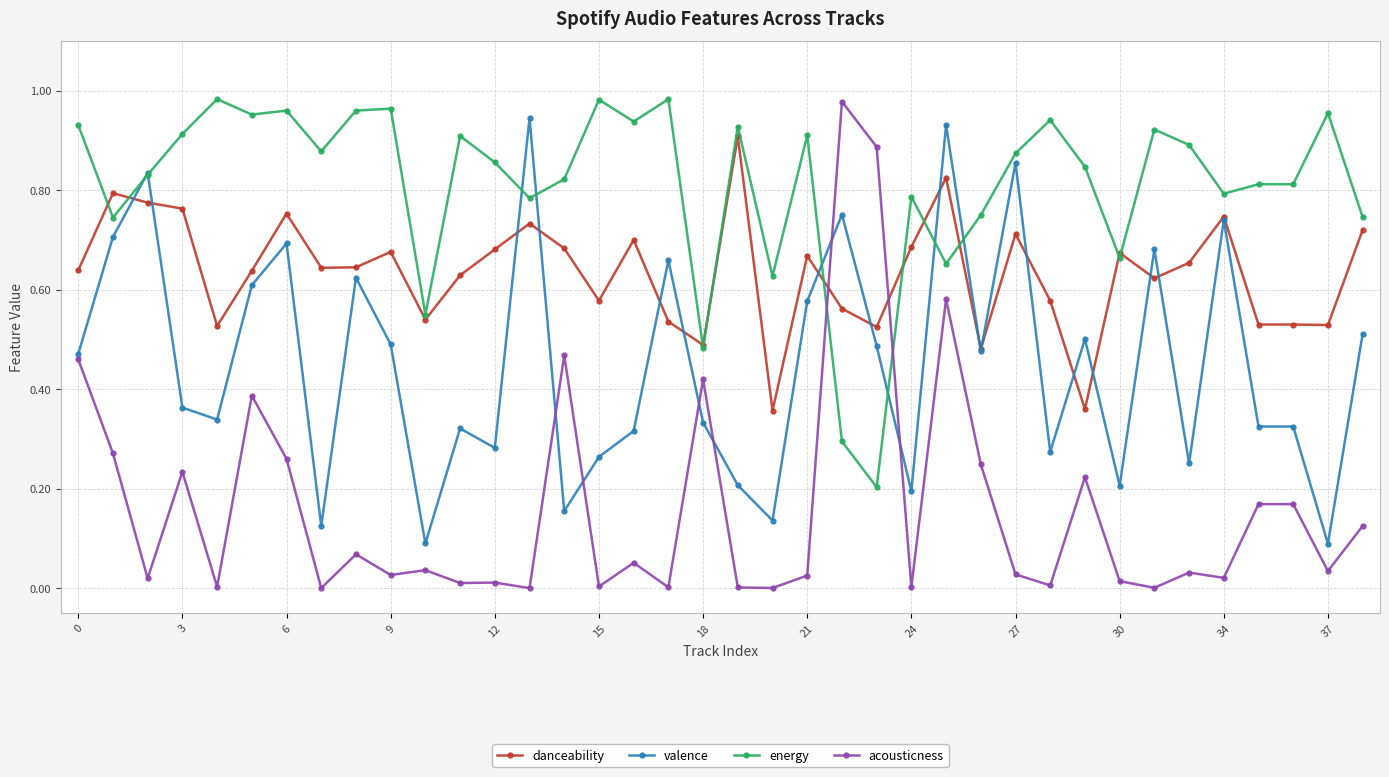

List the series in order of their overall mean, highest first.

energy, danceability, valence, acousticness